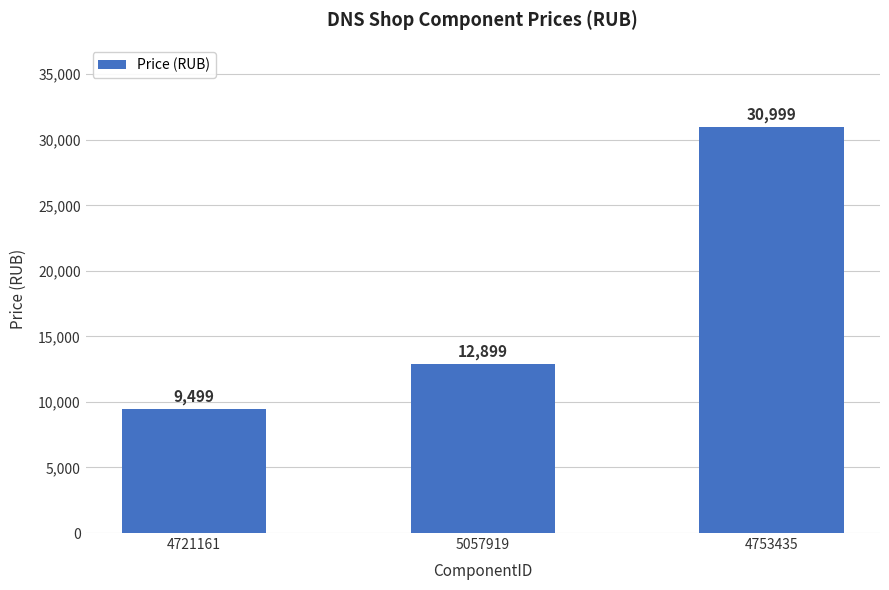

List the labels in order of value, largest first.

4753435, 5057919, 4721161